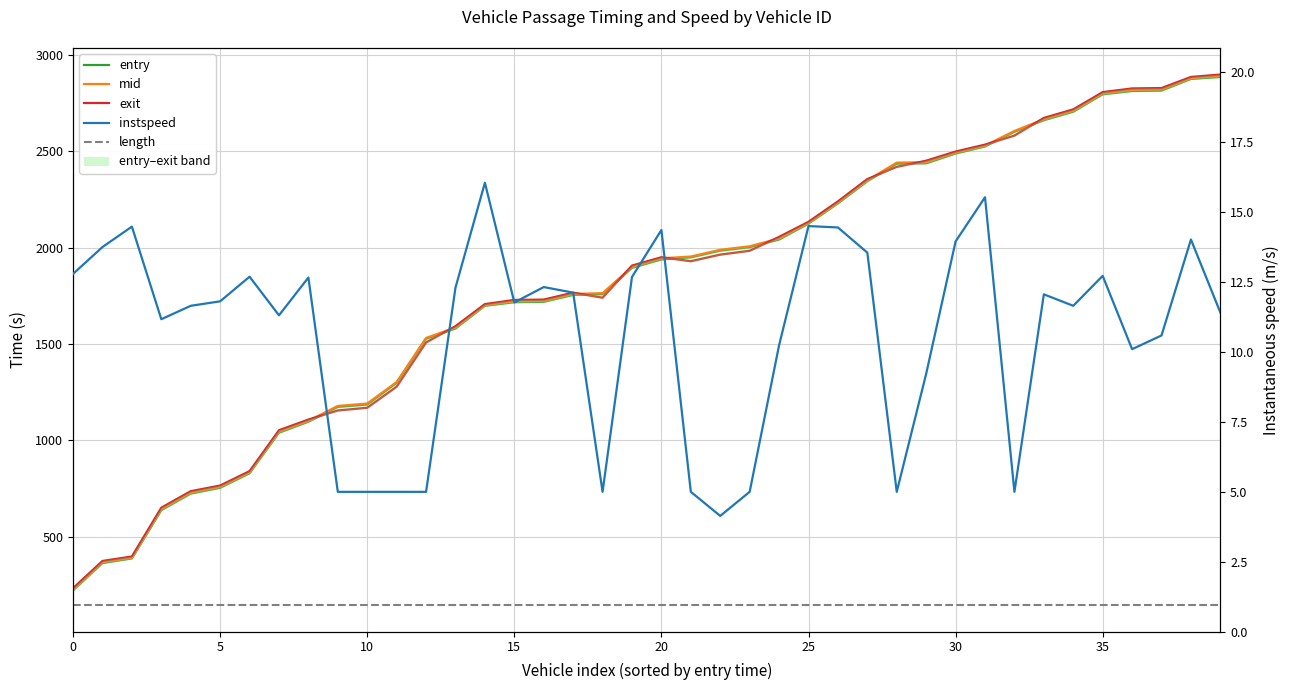

How many data points in entry are above 1938?

20